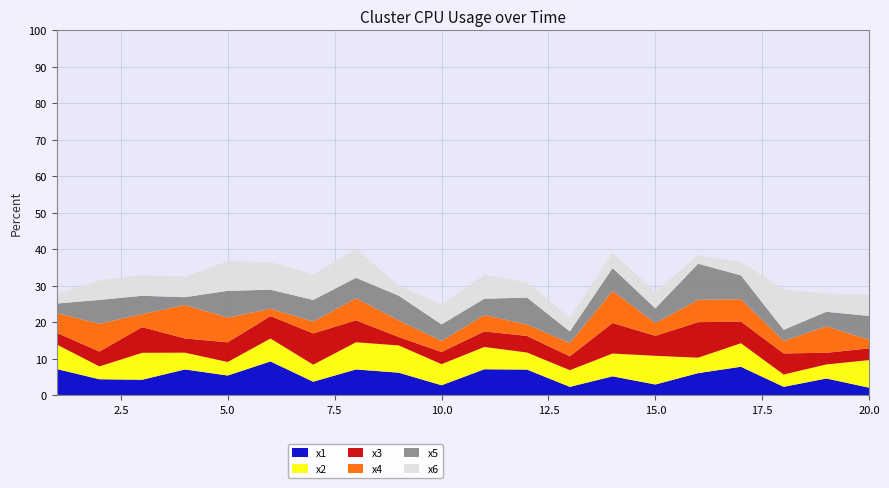

Reading left to right, what are all the values shown in this chart?

x1: 1=7.1	2=4.3	3=4.2	4=7.0	5=5.4	6=9.2	7=3.7	8=7.0	9=6.1	10=2.7	11=7.1	12=7.0	13=2.2	14=5.1	15=2.9	16=6.0	17=7.8	18=2.2	19=4.5	20=2.0
x2: 1=6.7	2=3.5	3=7.4	4=4.6	5=3.7	6=6.3	7=4.7	8=7.5	9=7.5	10=5.8	11=6.1	12=4.7	13=4.6	14=6.2	15=7.9	16=4.2	17=6.5	18=3.4	19=3.9	20=7.6
x3: 1=3.2	2=4.1	3=7.0	4=3.9	5=5.4	6=6.1	7=8.6	8=6.0	9=2.3	10=3.3	11=4.3	12=4.5	13=3.8	14=8.4	15=5.5	16=9.7	17=6.0	18=5.8	19=3.2	20=3.2
x4: 1=5.4	2=7.6	3=3.6	4=9.2	5=6.8	6=2.0	7=3.3	8=6.0	9=4.6	10=3.0	11=4.5	12=3.1	13=3.6	14=8.8	15=3.5	16=6.1	17=6.1	18=3.4	19=7.2	20=2.4
x5: 1=2.6	2=6.5	3=5.0	4=2.1	5=7.3	6=5.2	7=5.9	8=5.6	9=6.8	10=4.5	11=4.5	12=7.4	13=3.2	14=6.2	15=4.0	16=9.9	17=6.5	18=3.0	19=4.0	20=6.5
x6: 1=2.5	2=5.4	3=5.7	4=5.7	5=8.1	6=7.6	7=7.0	8=7.9	9=2.8	10=5.5	11=6.6	12=4.1	13=3.8	14=4.1	15=4.7	16=2.2	17=3.7	18=11.0	19=5.0	20=5.7